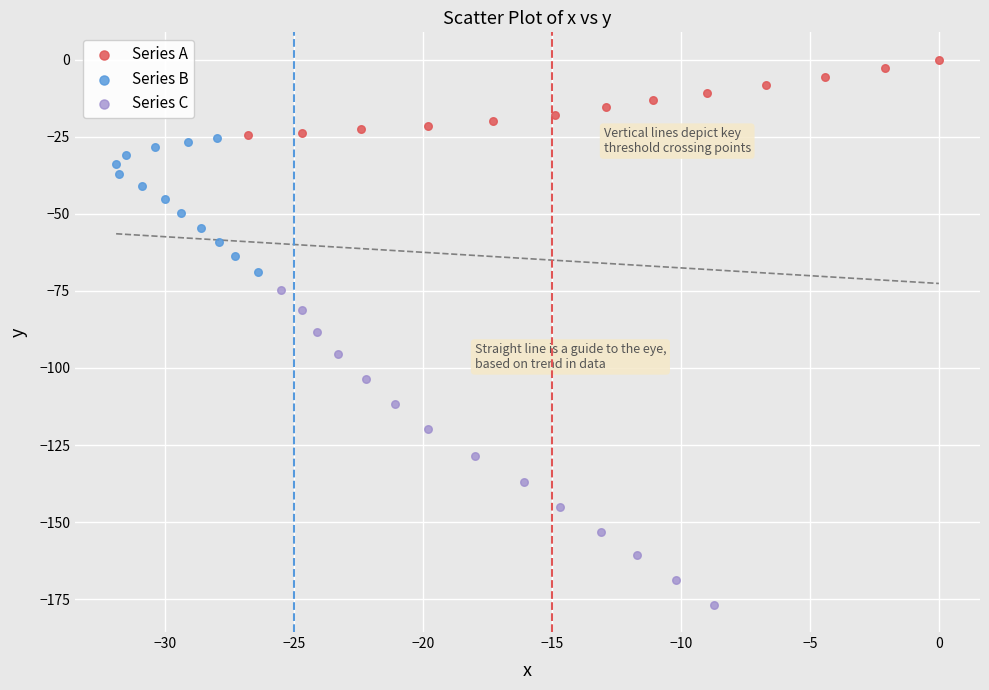

Which series has the widest spread of Y values?

Series C